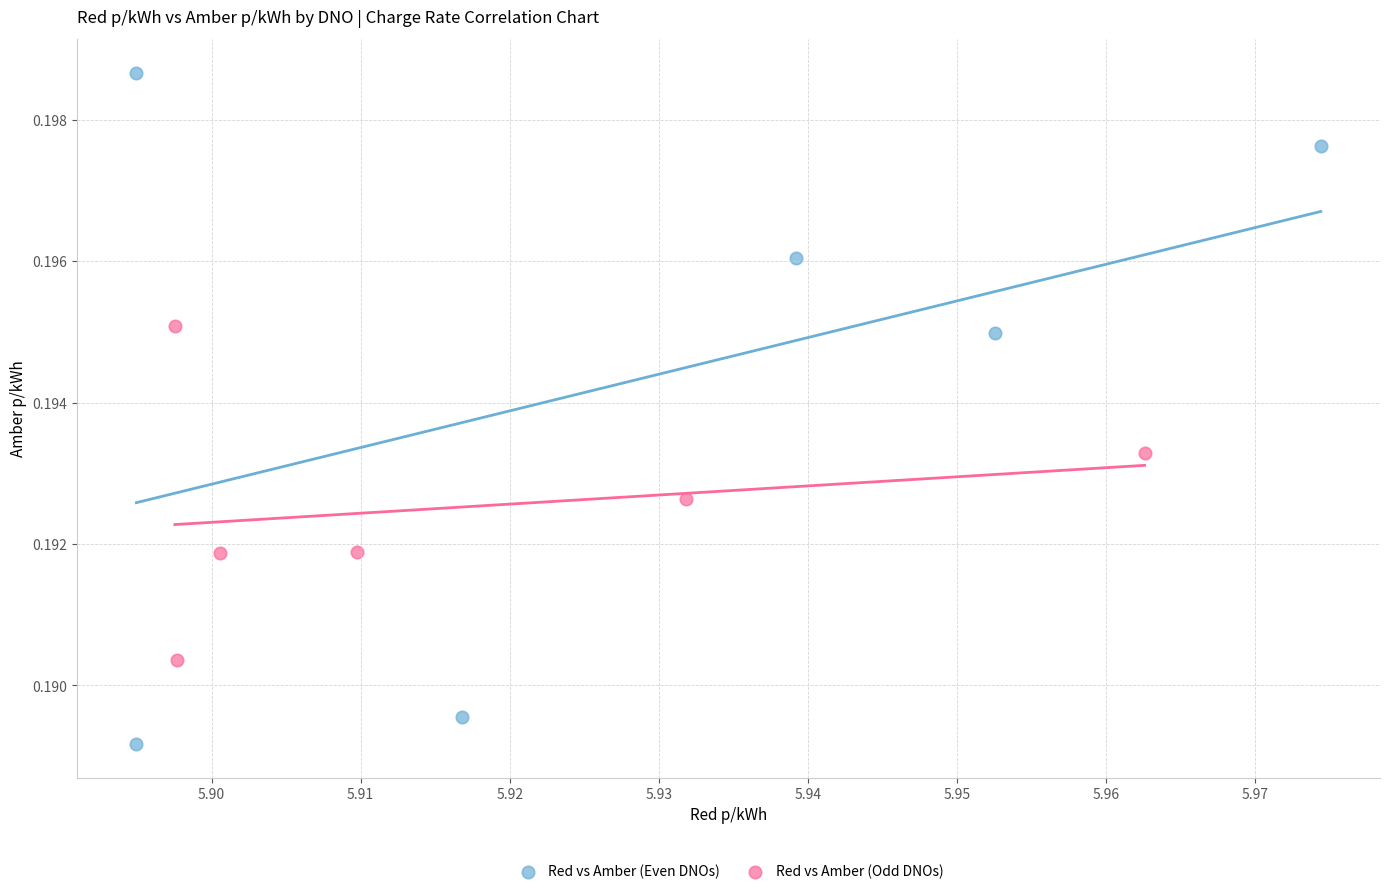

Which series has the widest spread of Y values?

Red vs Amber (Even DNOs)